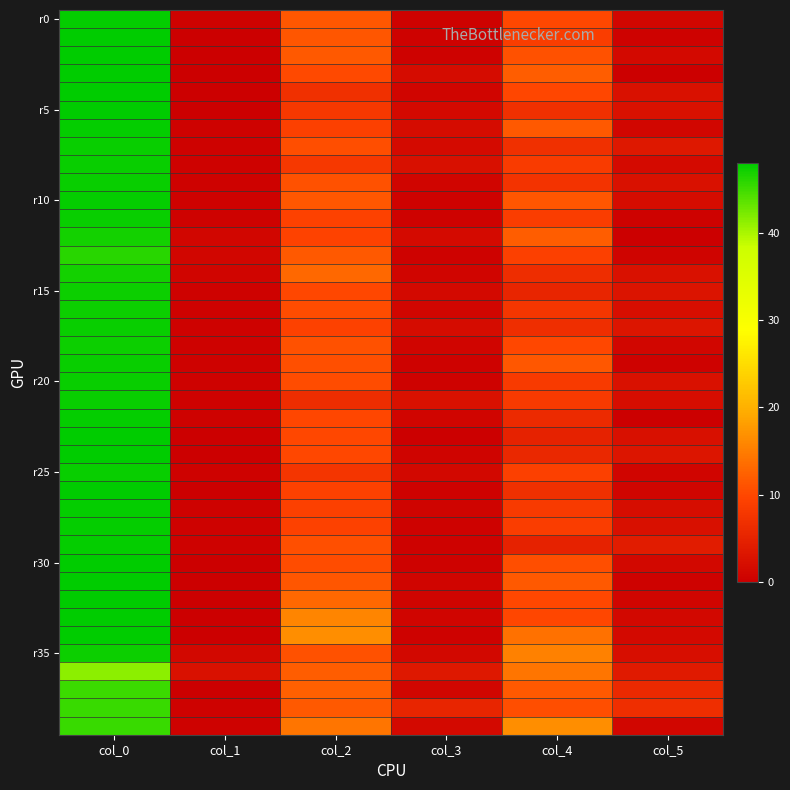

Which label corresponds to the largest value in the chart?

col_0